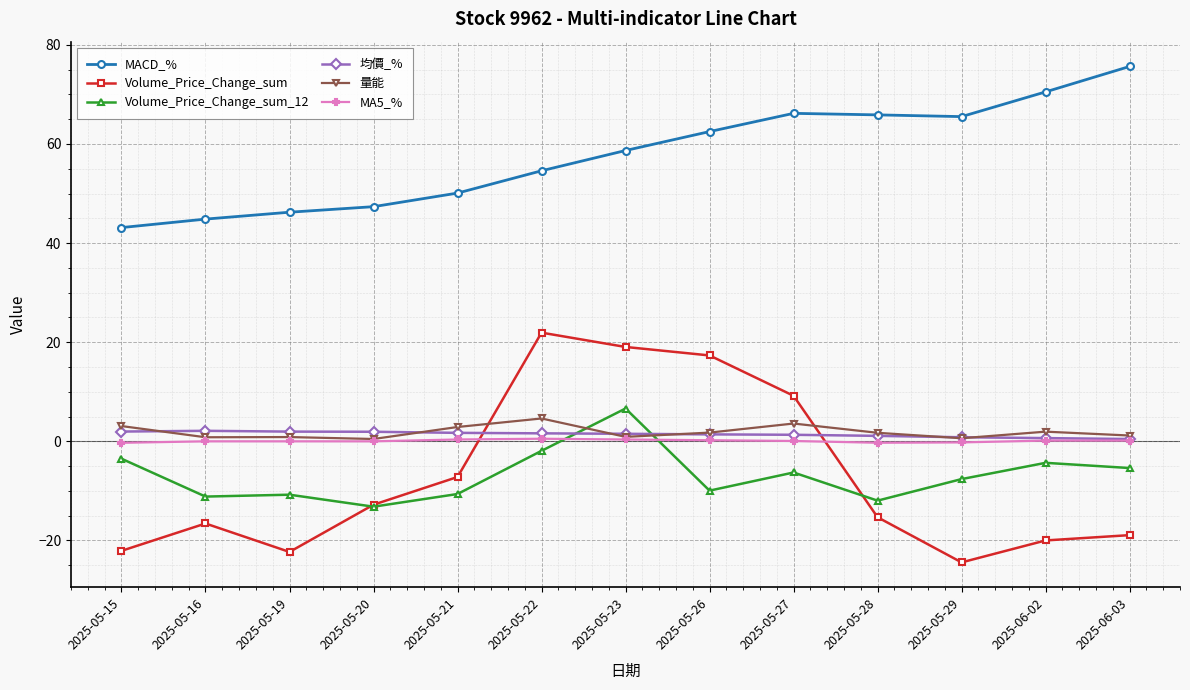

How many distinct data groups are displayed?

6